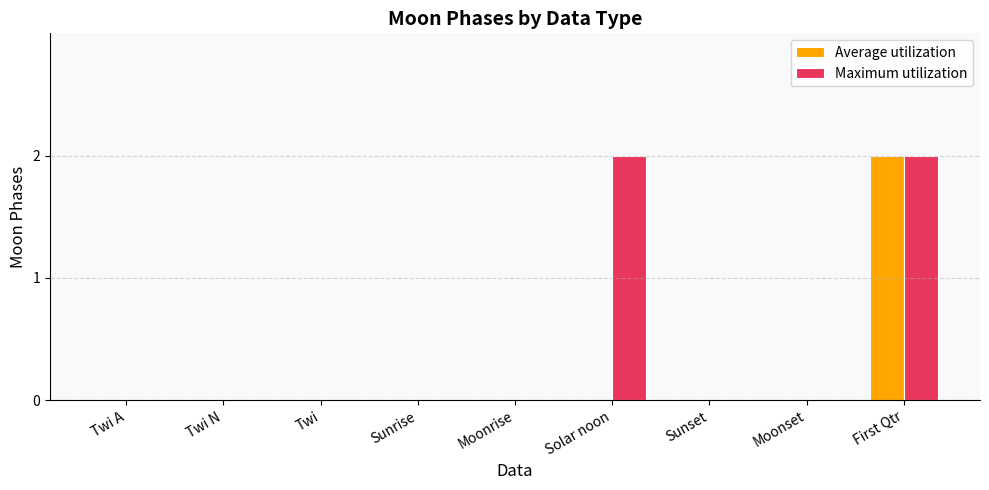

What is the maximum value for Average utilization?

2